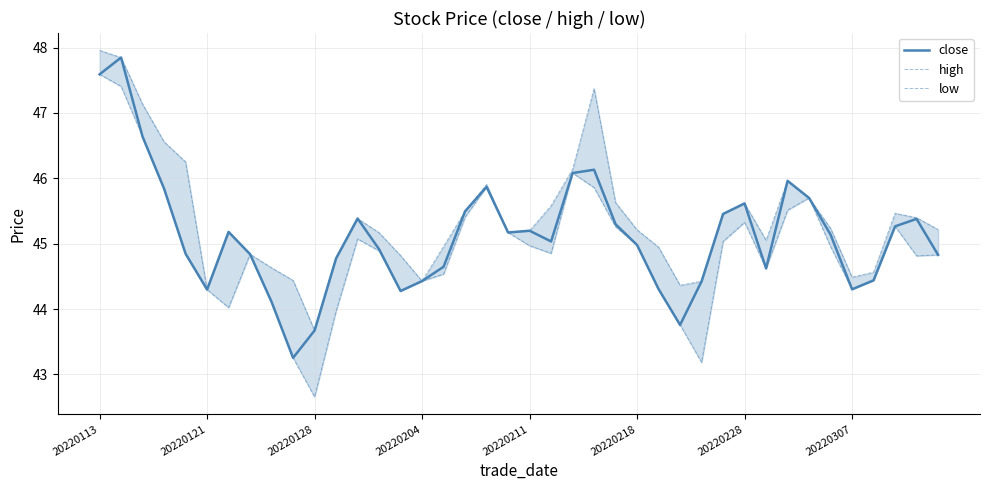

How many values in the high series are below 45?

14